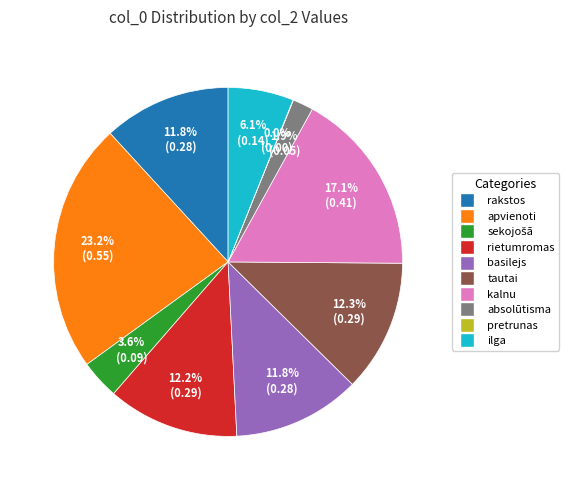

To the nearest percent, what percentage of the pie is ilga?

6%